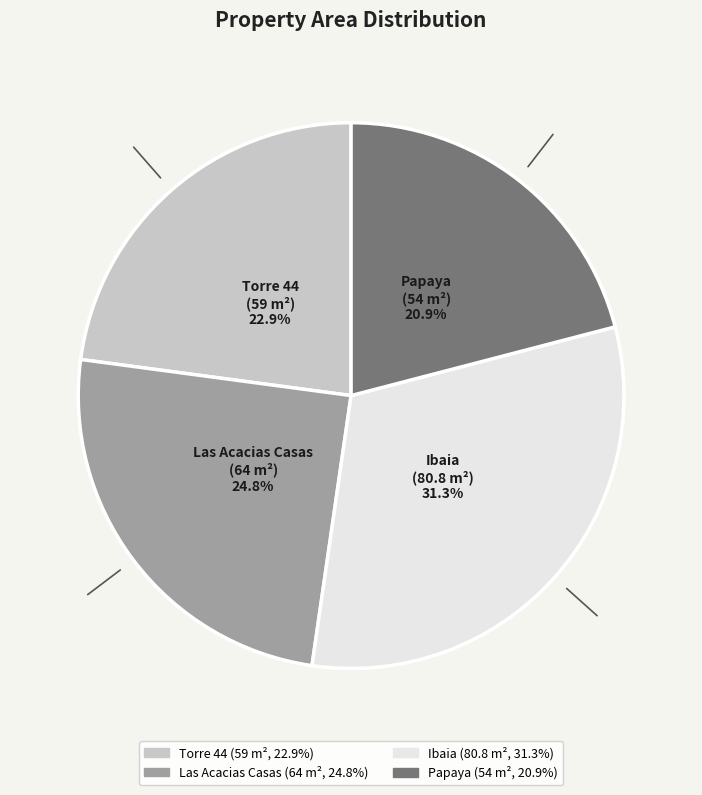

Is the sum of Torre 44 and Ibaia greater than half?

Yes